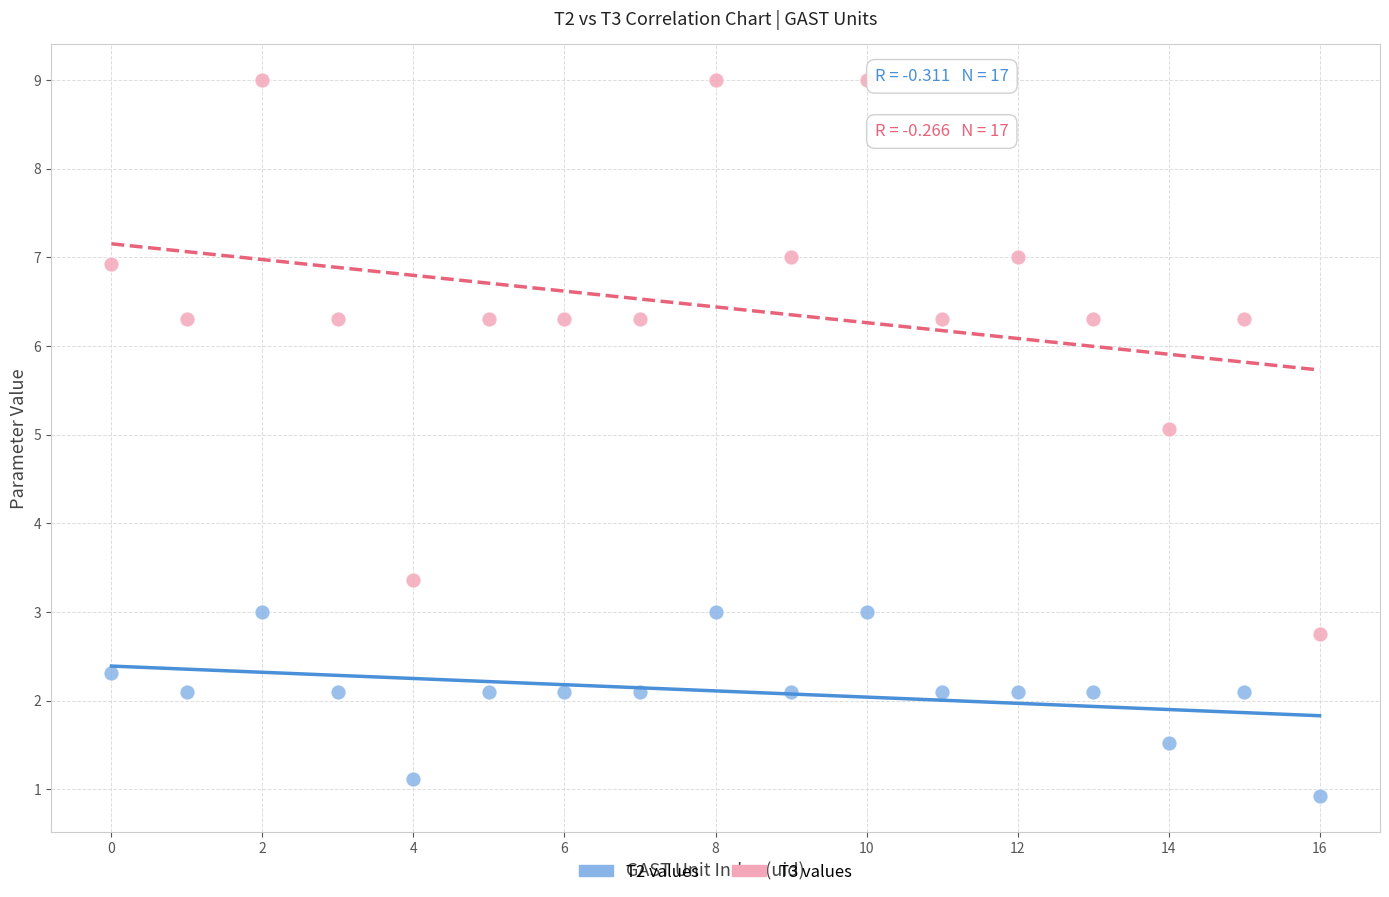

Across all data points, what is the range of Y values (max minus min)?

8.1